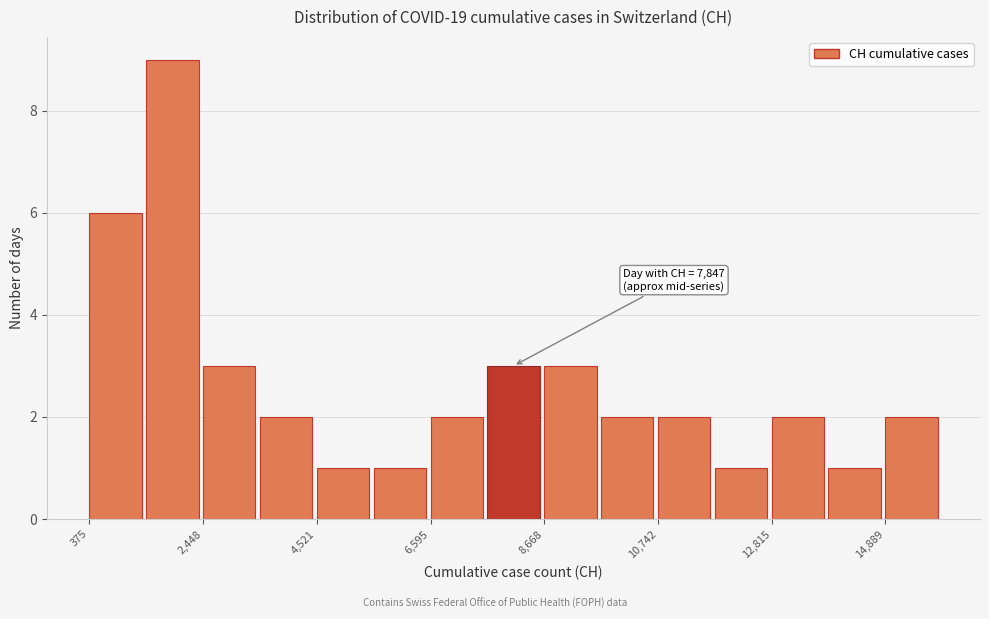

Read against the x-axis, roughly where is the centre of the tallest bar?

2000